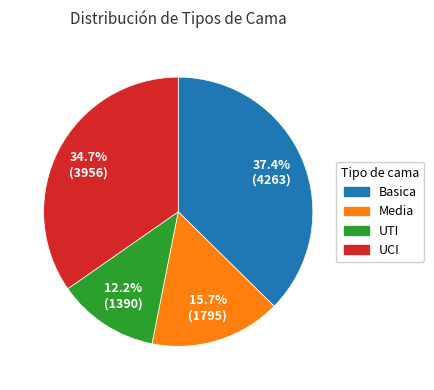

What is the ratio of the value at UCI to the value at Basica?

0.9